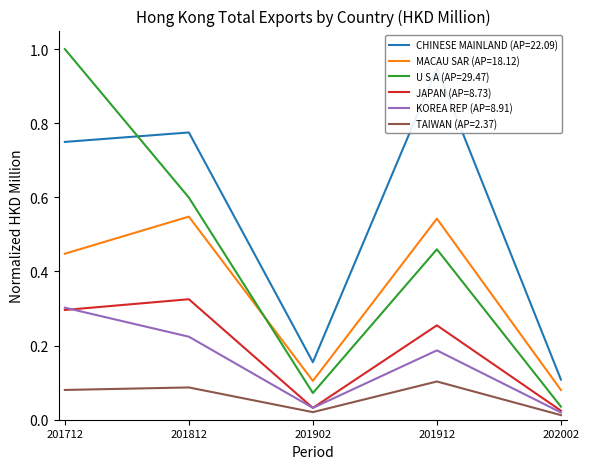

At which label does KOREA REP (AP=8.91) reach its minimum?

202002